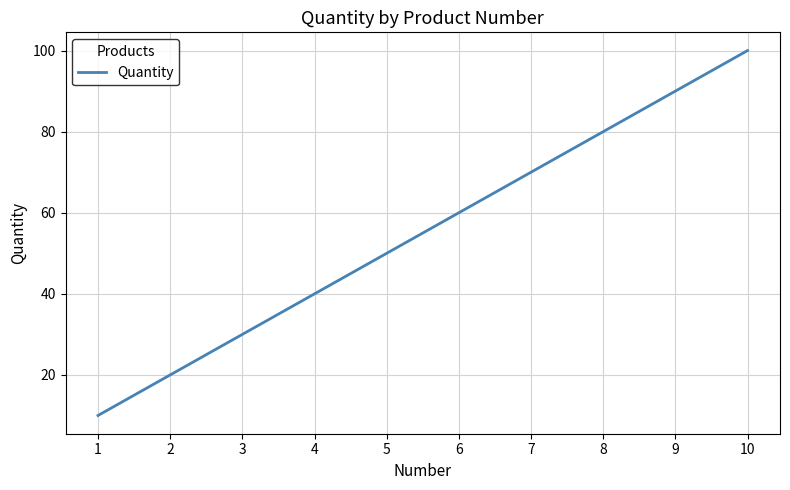

What is the sum of the values at 4 and 7?

110